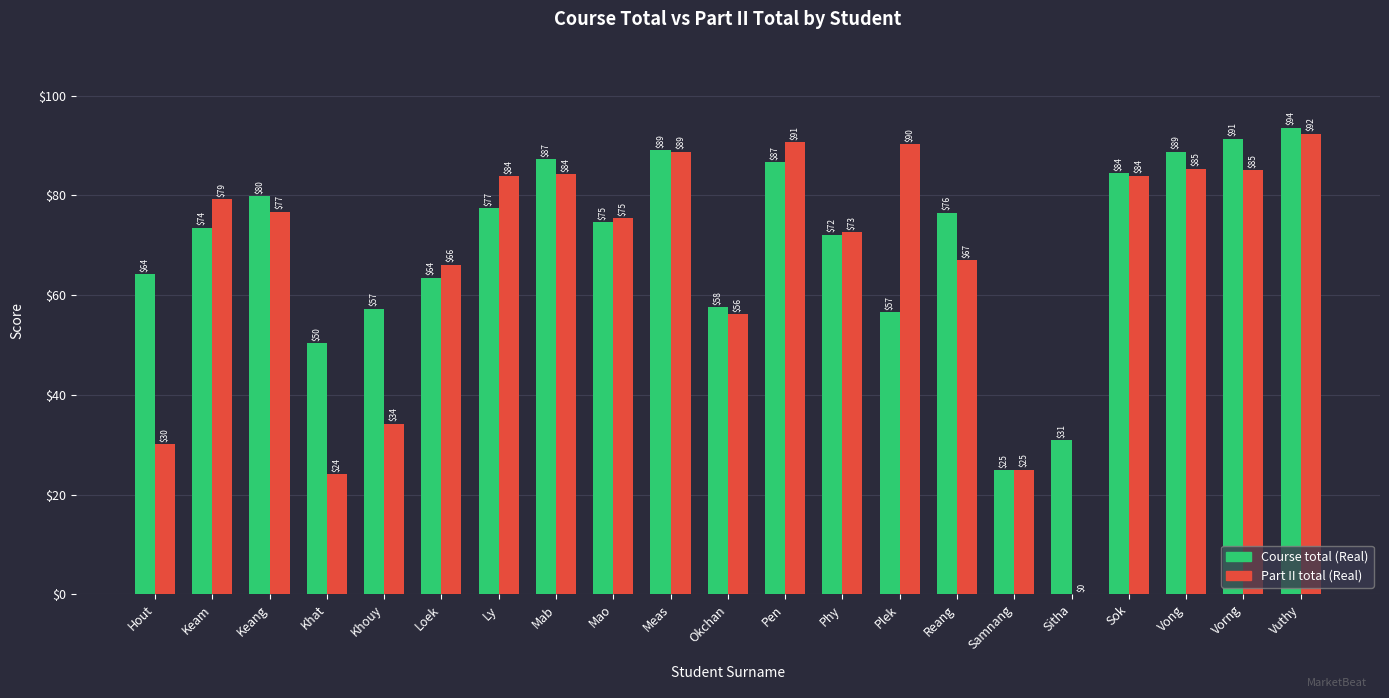

Between Pen and Vorng, which series saw the biggest shift?

Part II total (Real)